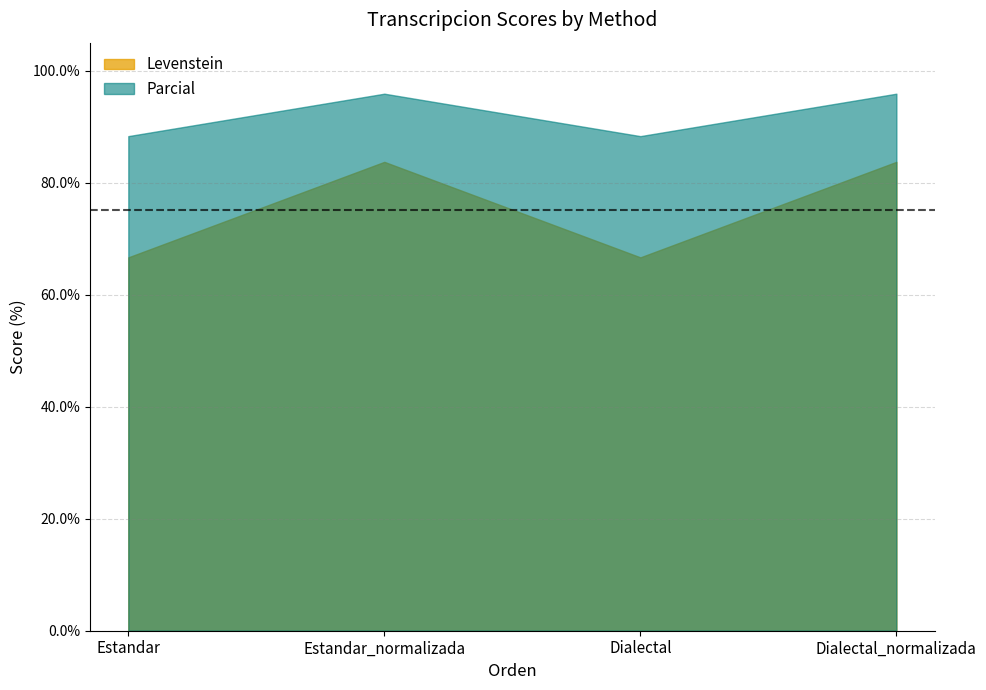

Rank the series by their maximum value, from highest to lowest.

Parcial, Levenstein